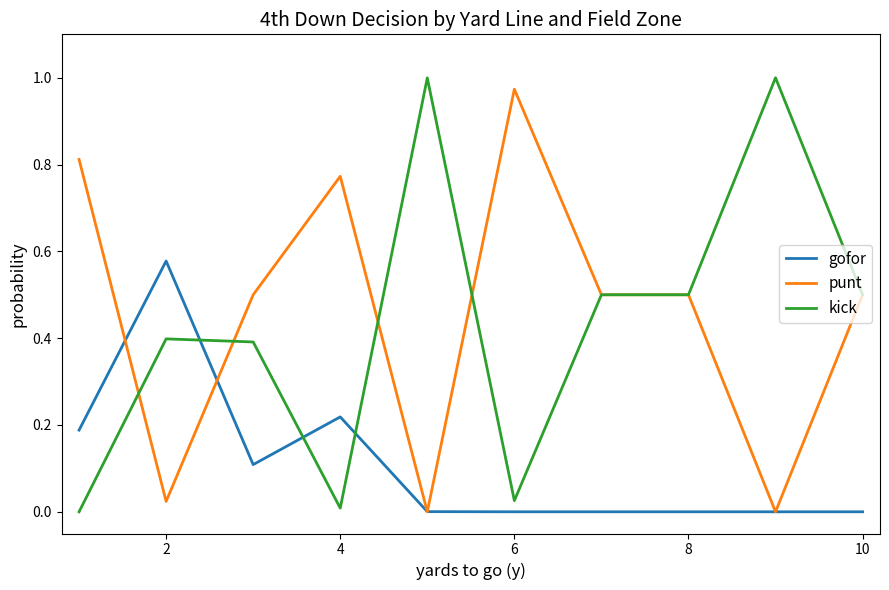

Which series ends up on top after the final intersection of kick and gofor?

kick